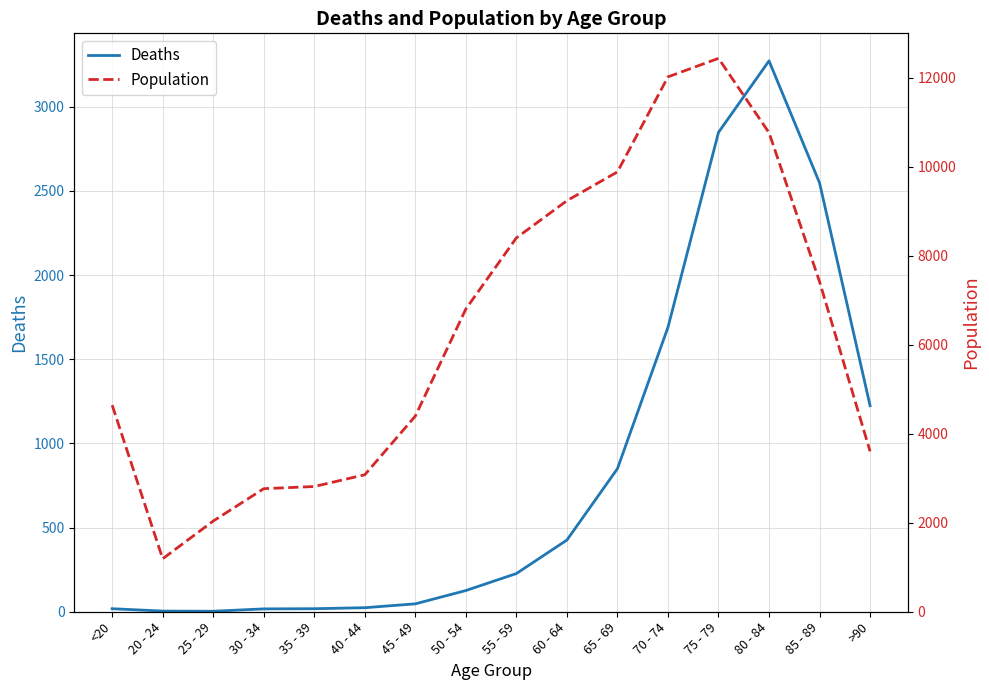

What is the maximum value shown in the chart?

12434